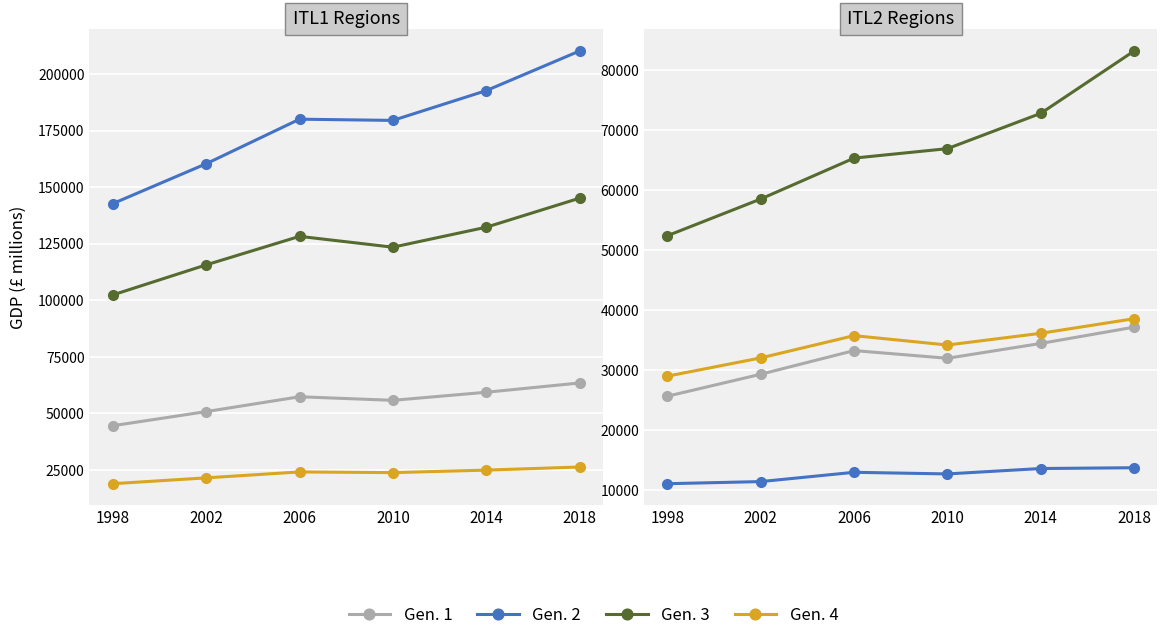

Between 2010 and 2006, which is larger?

2006